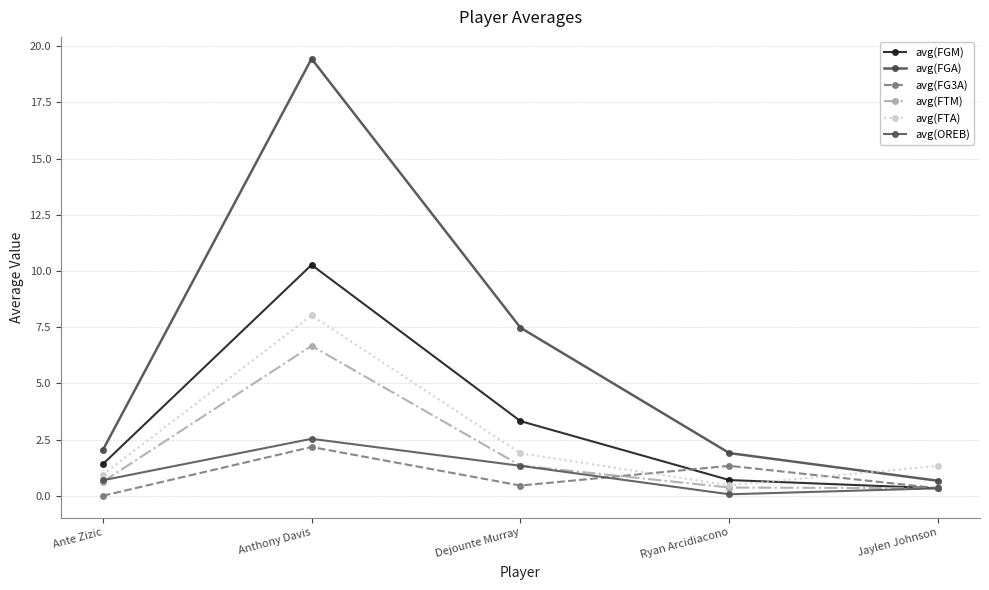

What is the difference between the second highest and minimum values in the avg(FGM) series?

3.0